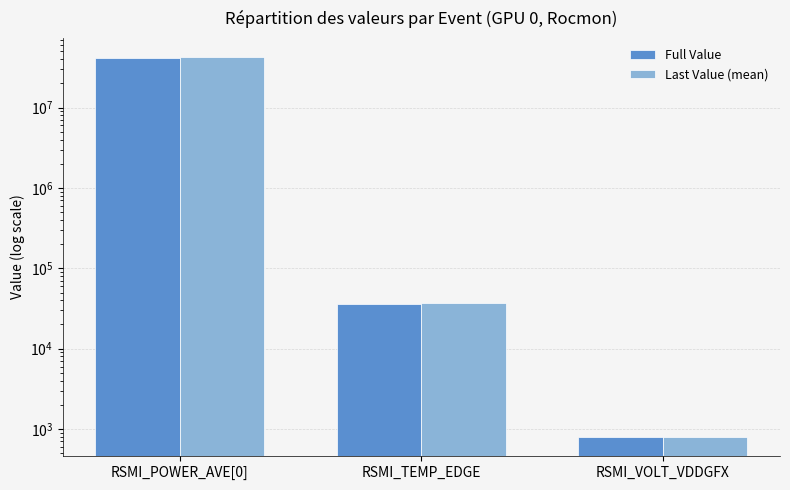

How many series are shown in this chart?

2